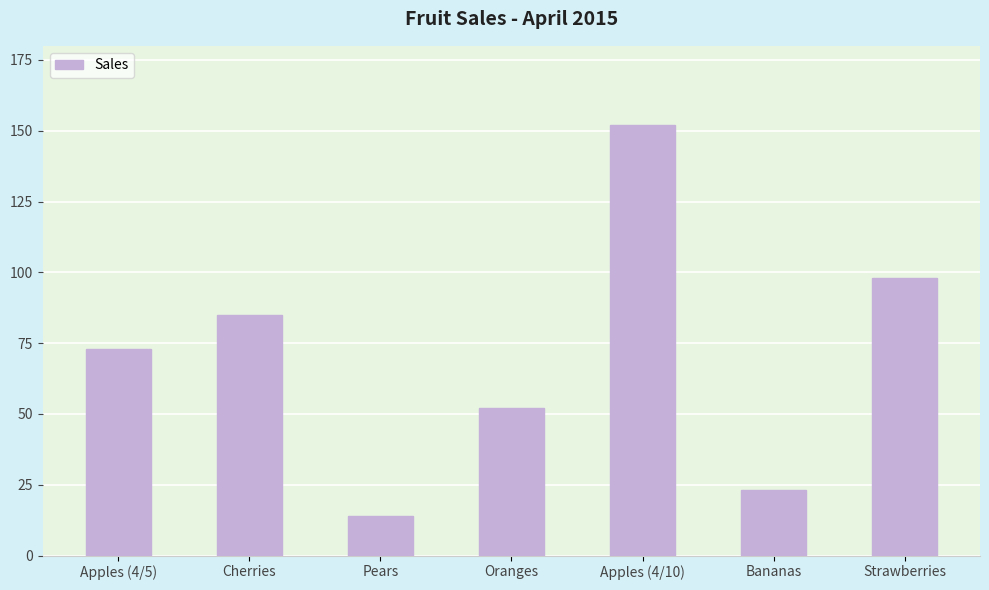

Reading left to right, list all the values displayed in this chart.

73	85	14	52	152	23	98